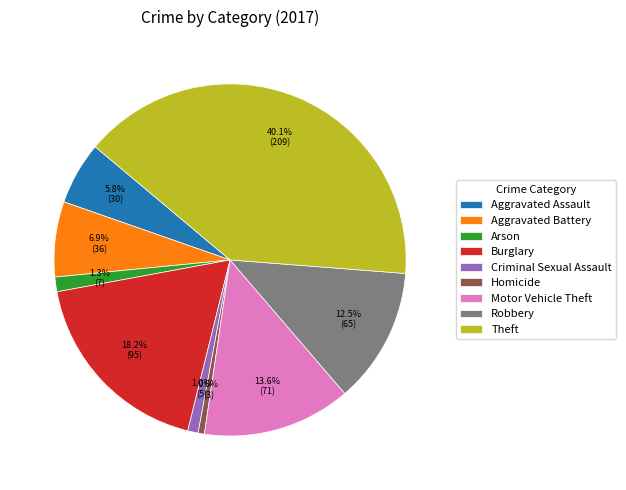

How many slices are in this pie chart?

9